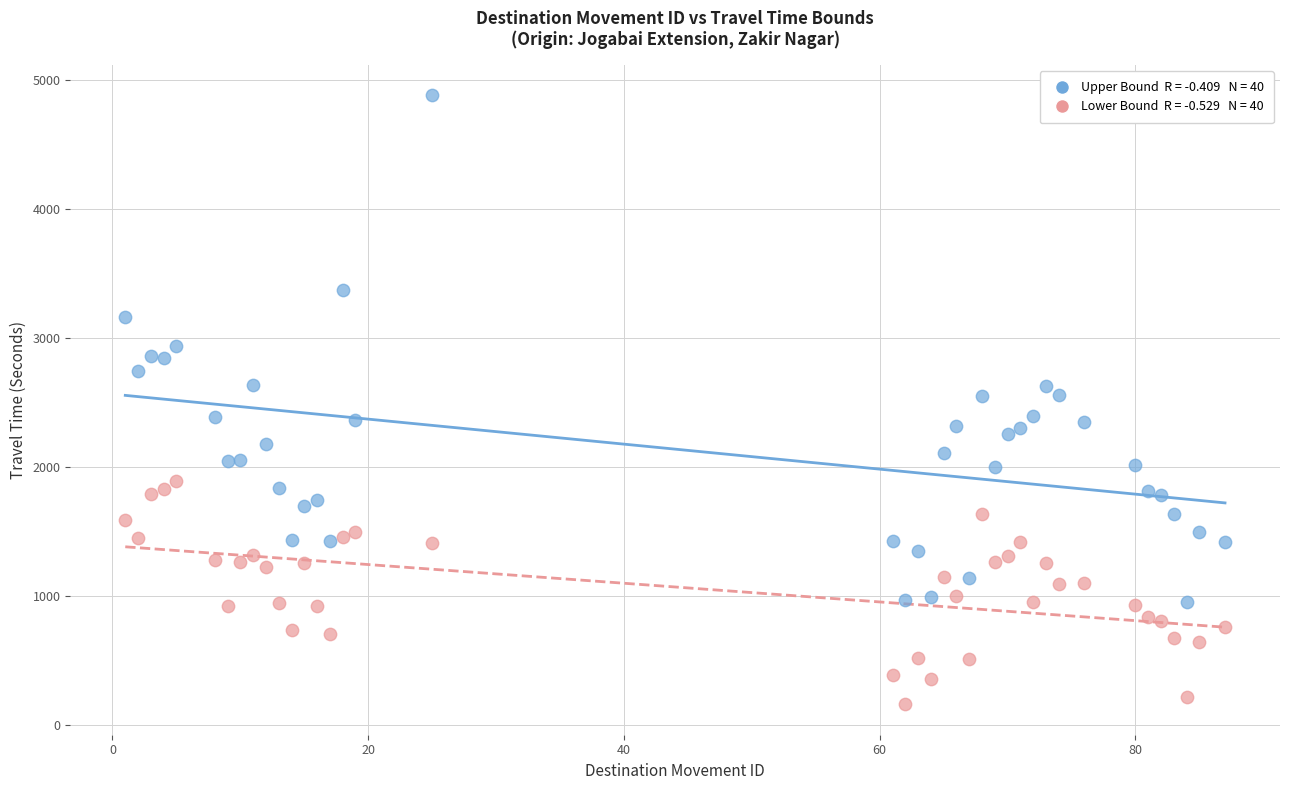

Across all data points, what is the range of Y values (max minus min)?

4721